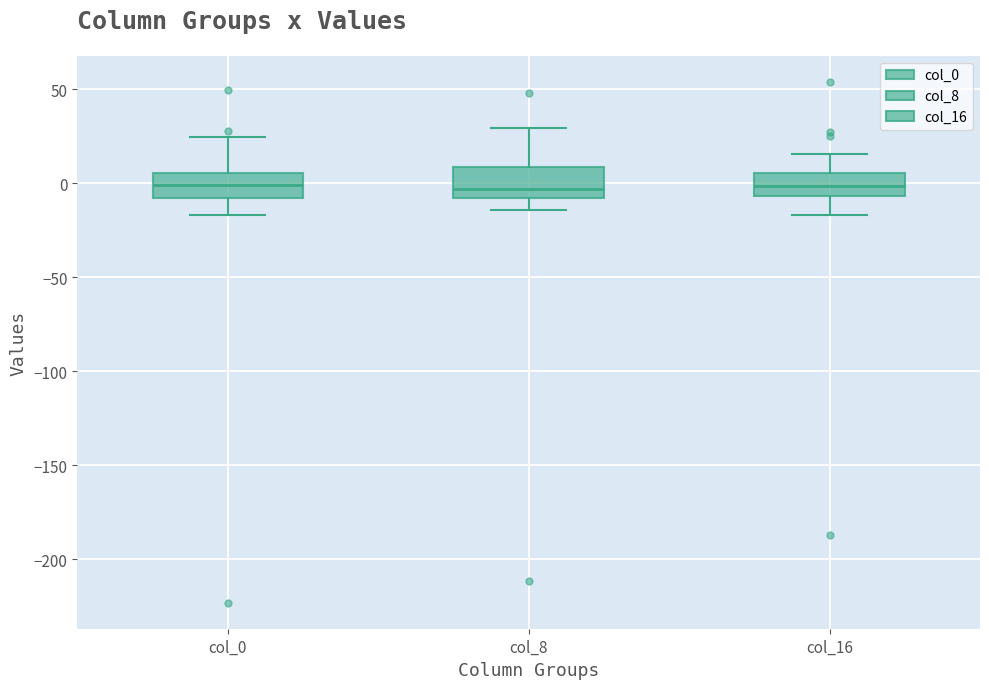

Where is the lower edge of the box for col_0 on the y-axis? The values are not printed on the chart, so give them approximately, as read against the axis.

-10